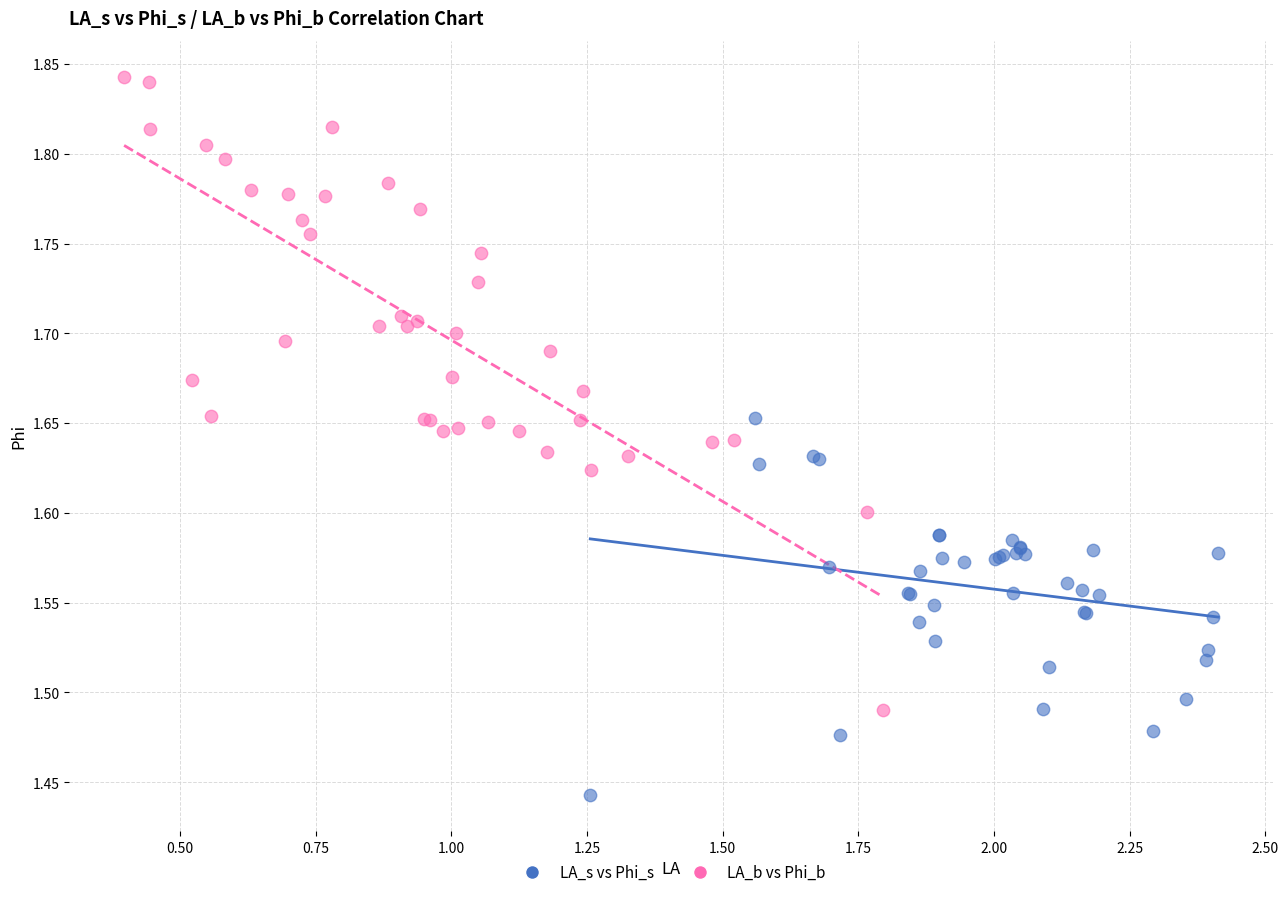

Which series reaches the minimum Y coordinate?

LA_s vs Phi_s